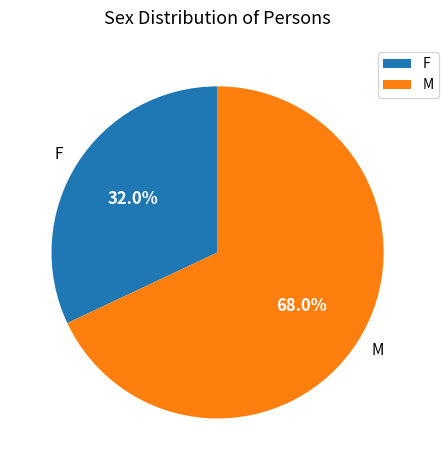

Is M the majority of the pie?

Yes